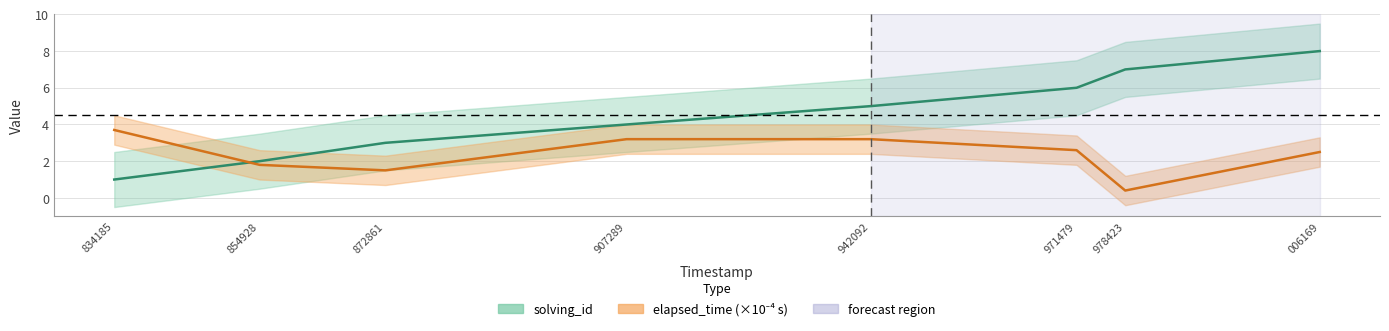

Which series changed the most between 872861 and 978423?

solving_id